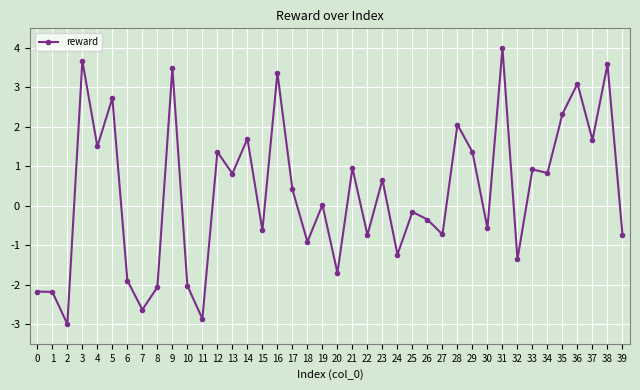

What is the change in value from 6 to 18?

+1.0